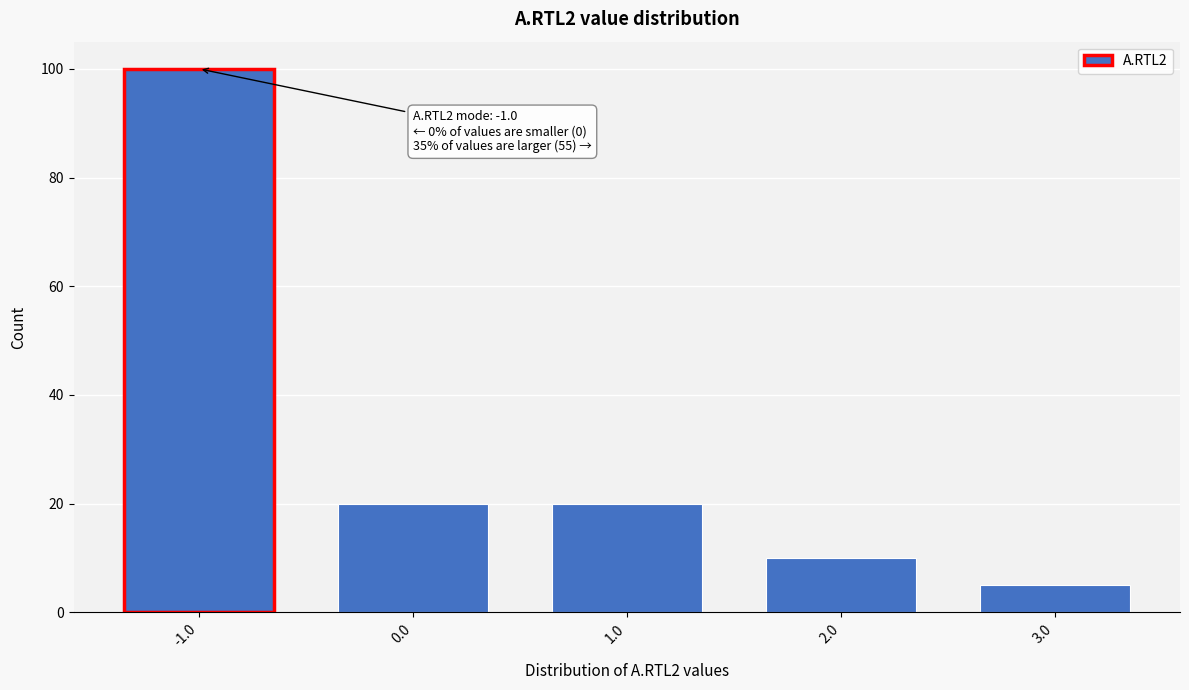

Reading right to left, transcribe all the data shown in this chart.

3.0=5	2.0=10	1.0=20	0.0=20	-1.0=100